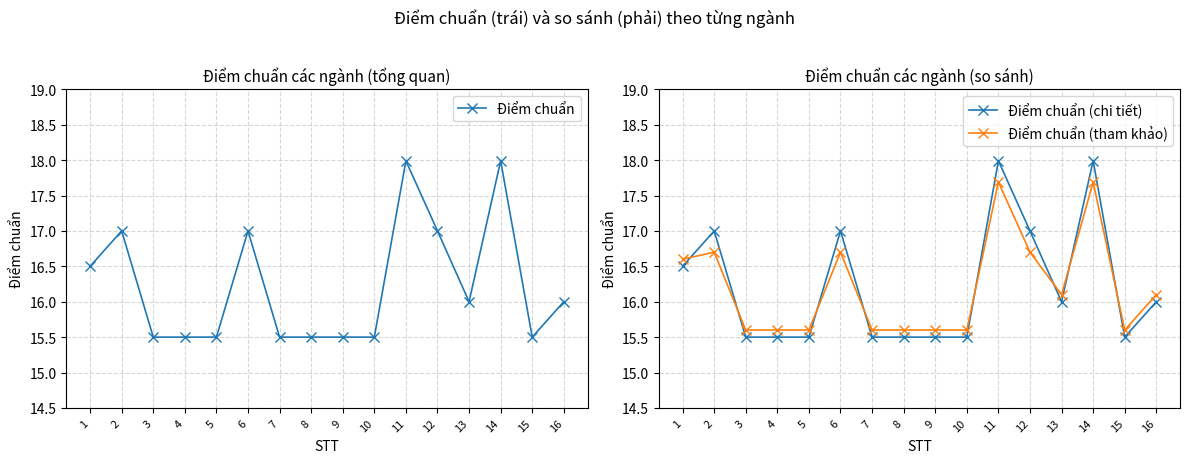

What is the total value across all series at 10?

46.6